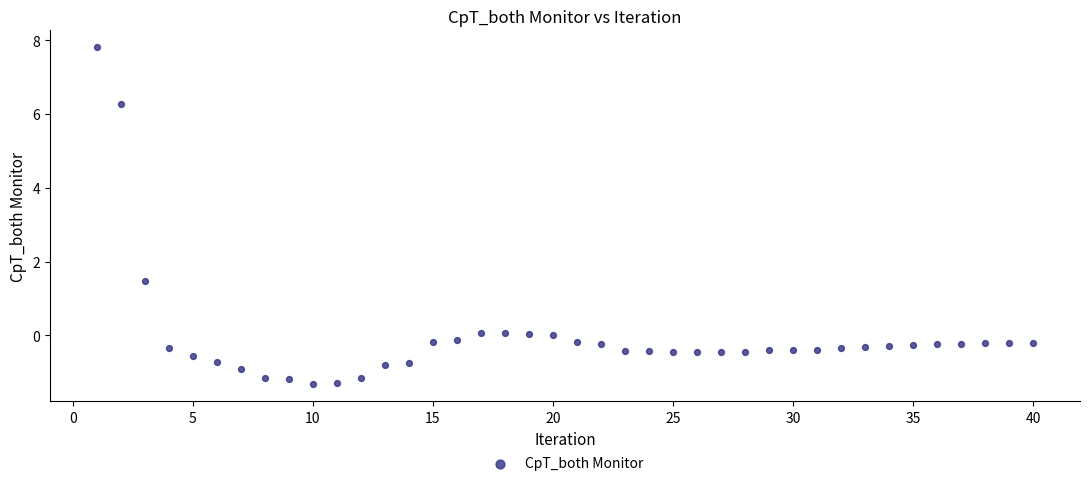

What Y value in the scatter plot is closest to 3?

1.5